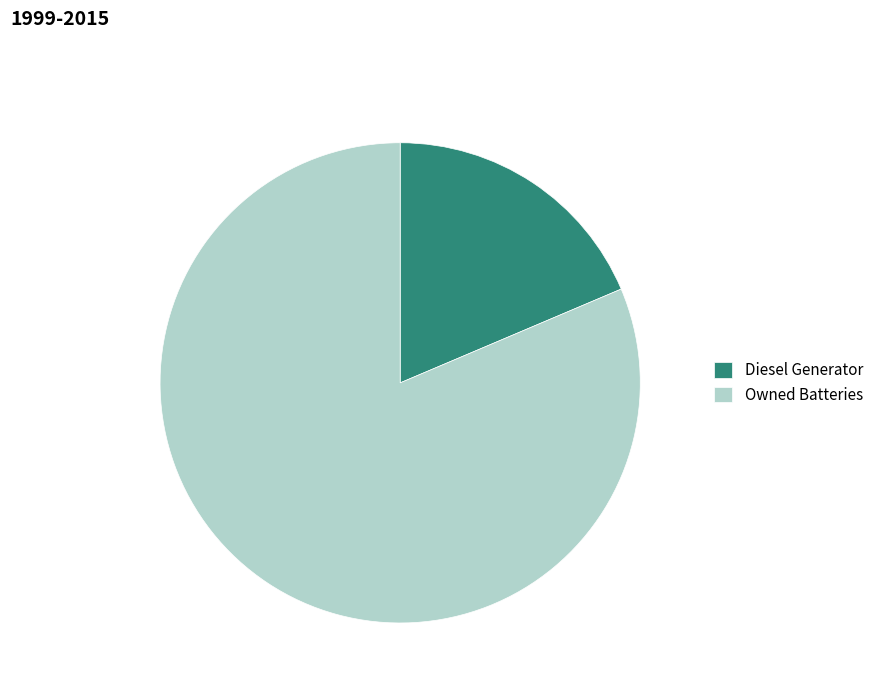

True or false: Diesel Generator accounts for 19% of the total.

True